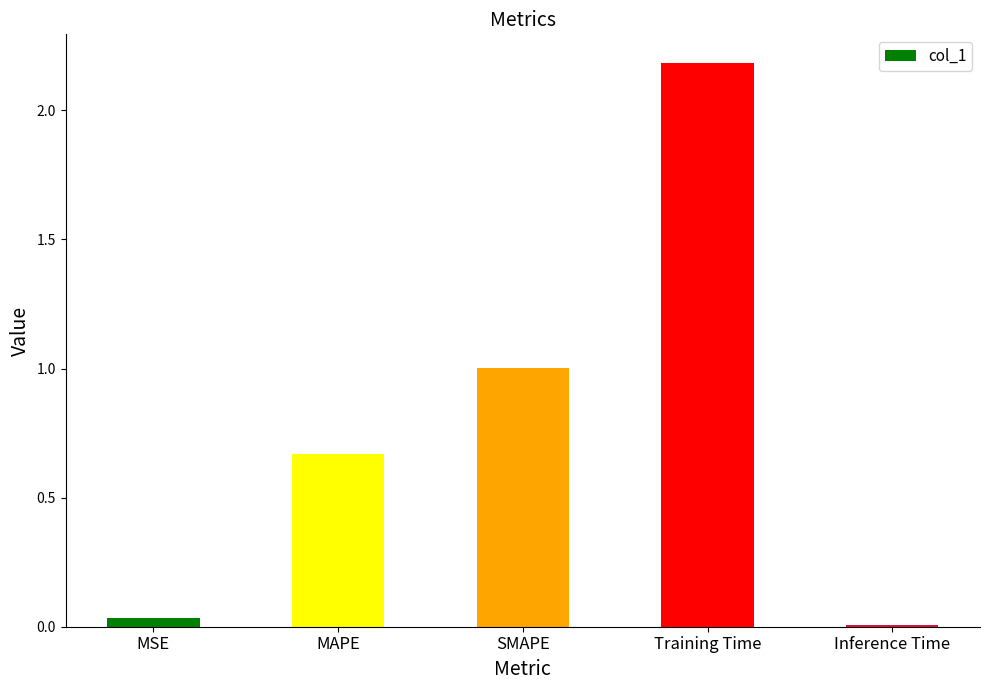

What position from the right is Inference Time?

1